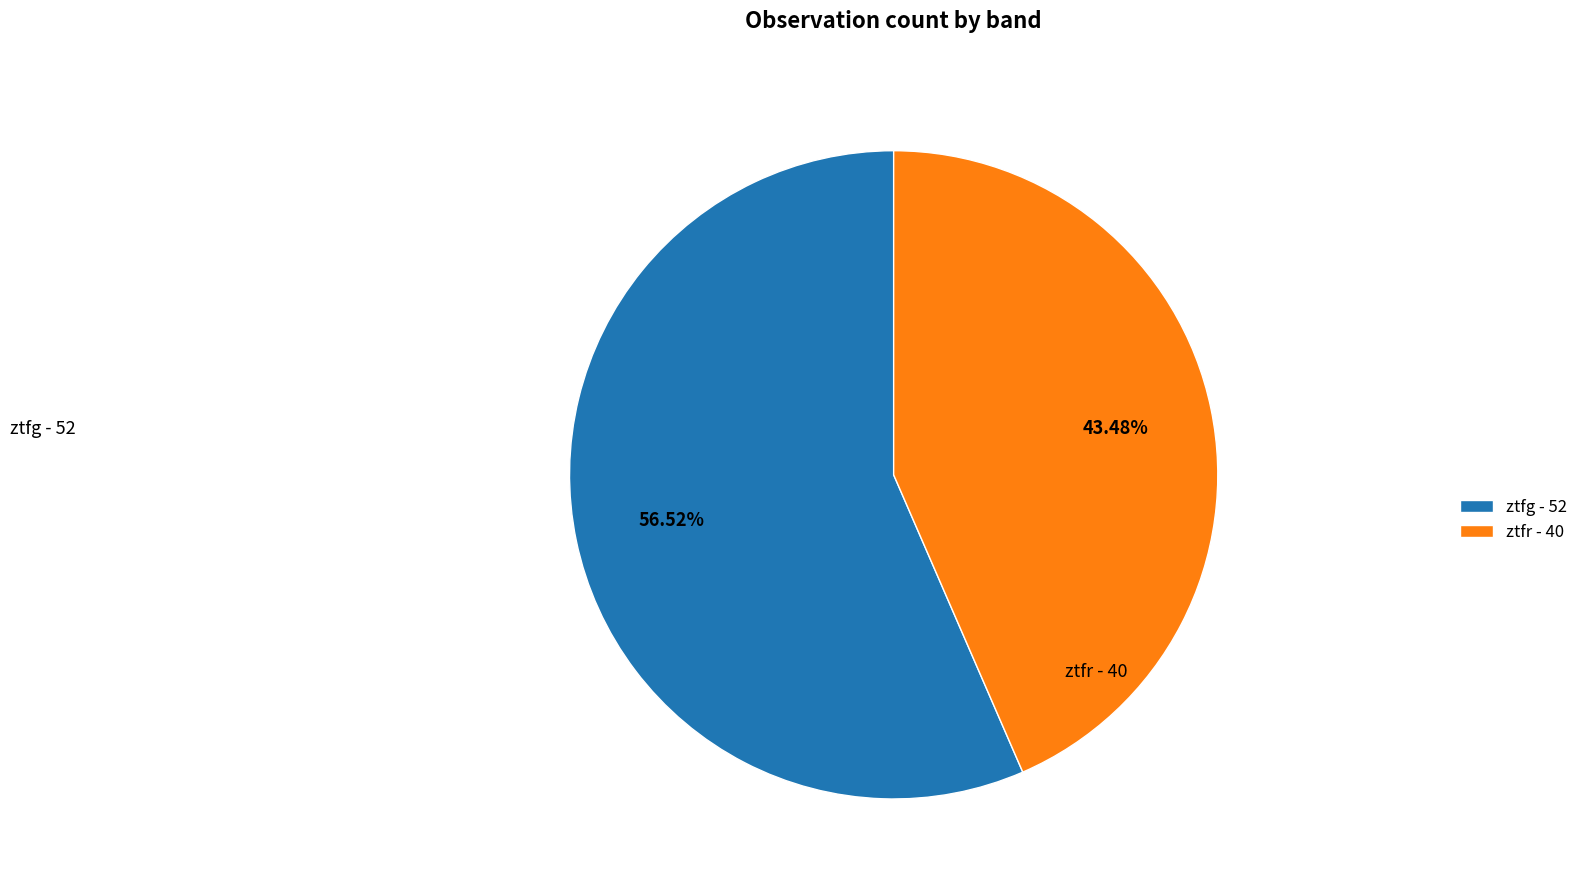

To the nearest percent, what is the difference between the largest and smallest slice percentages?

13%